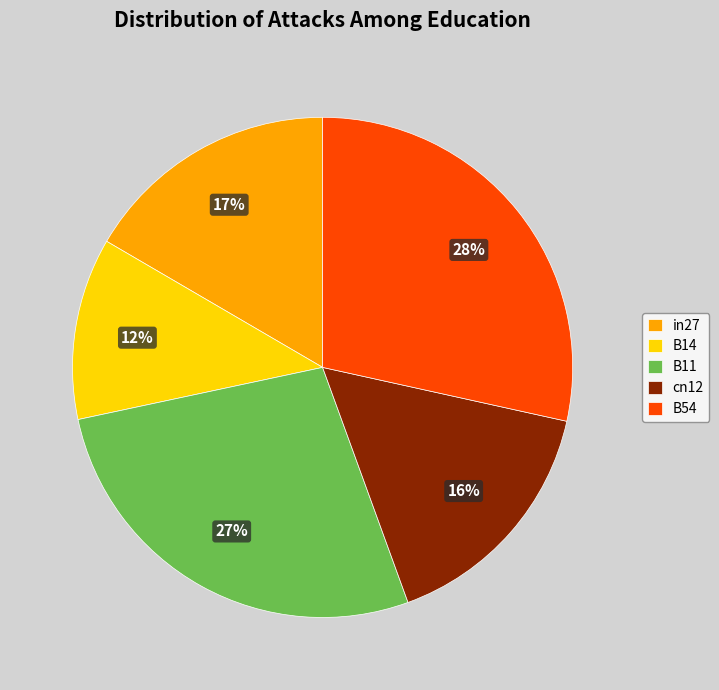

The cn12 slice represents 23% of the pie. True or false?

False